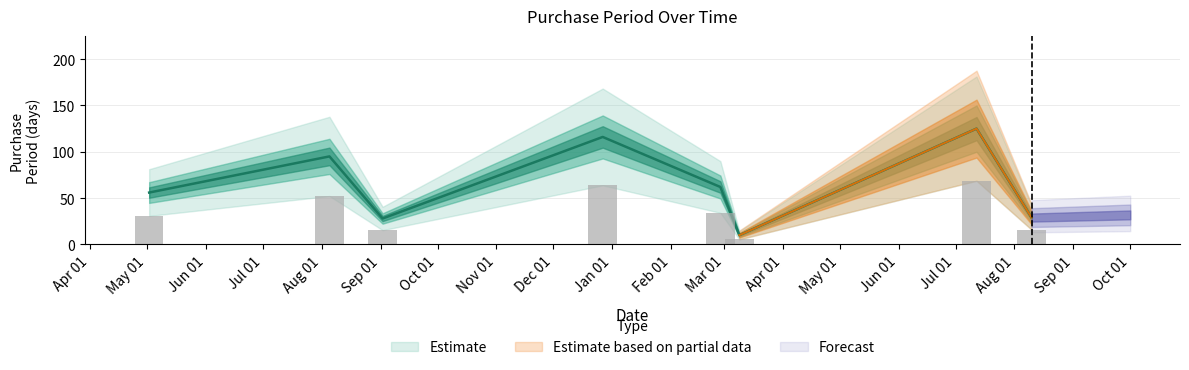

What is the difference between the second highest and second lowest values?

88